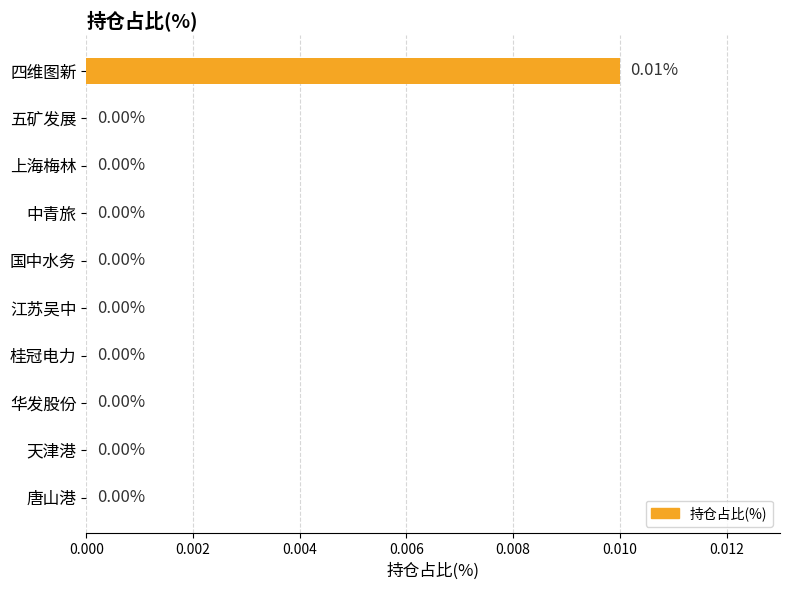

How many distinct data groups are displayed?

1